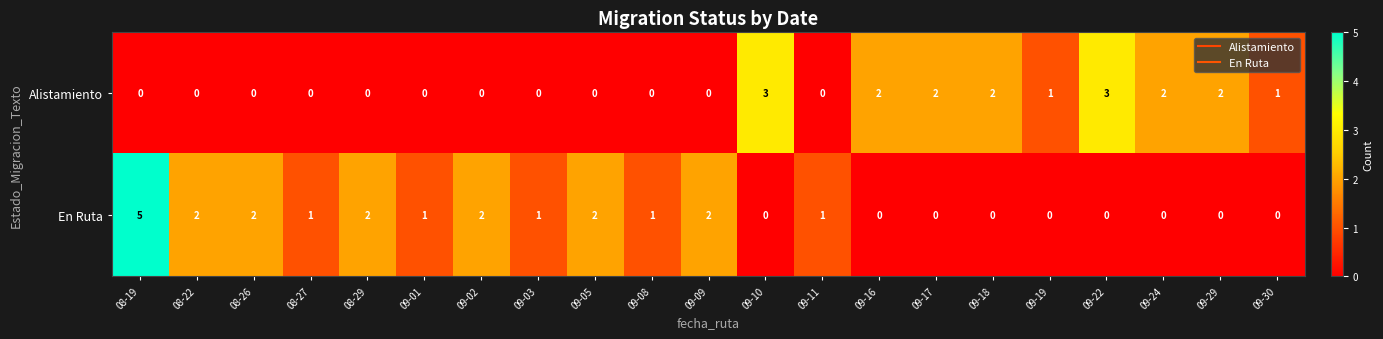

How many Alistamiento values are between 0 and 2?

19